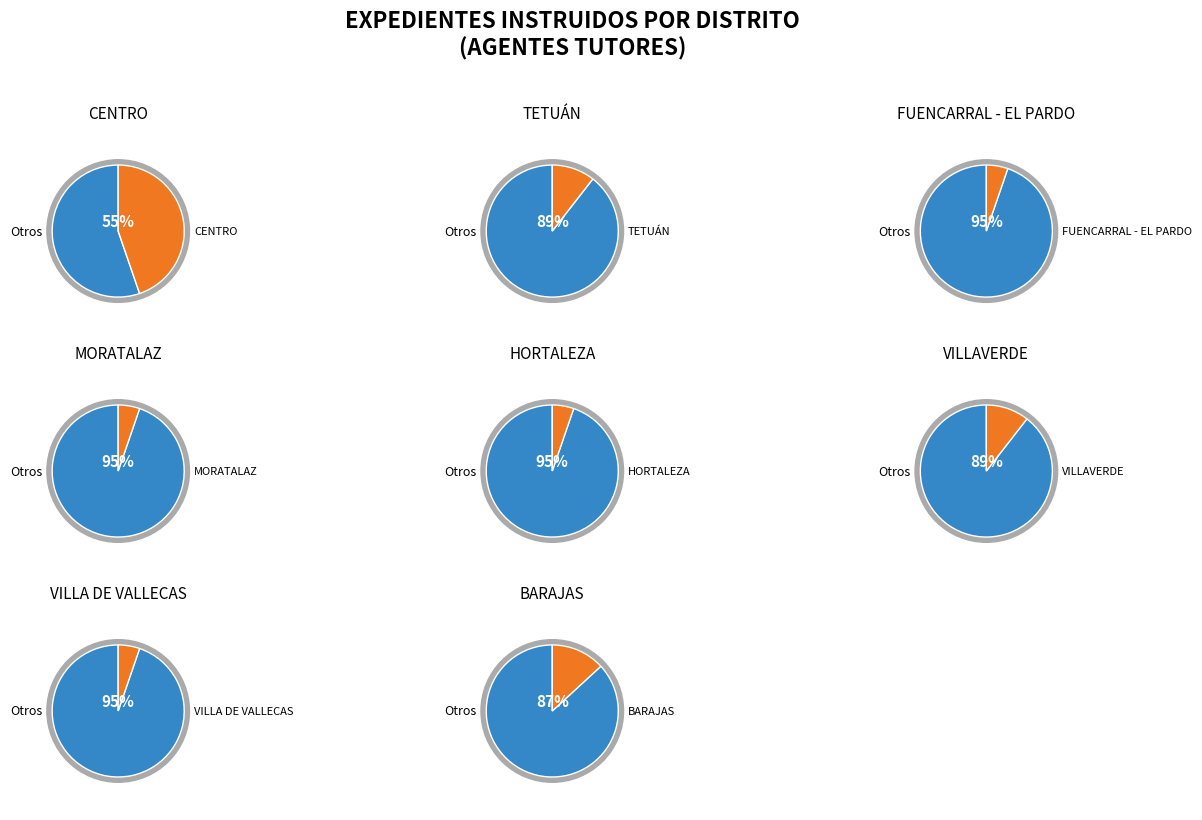

What is the largest slice in the pie chart?

CENTRO